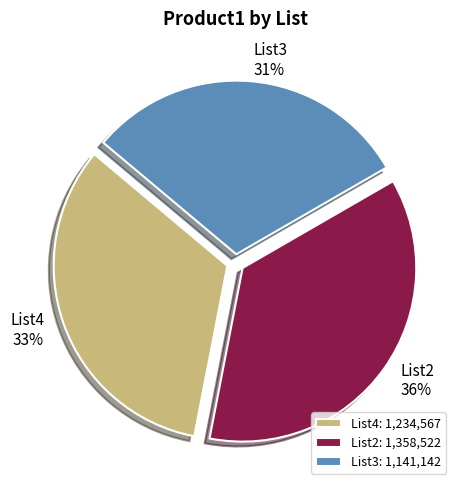

How many slices are in this pie chart?

3